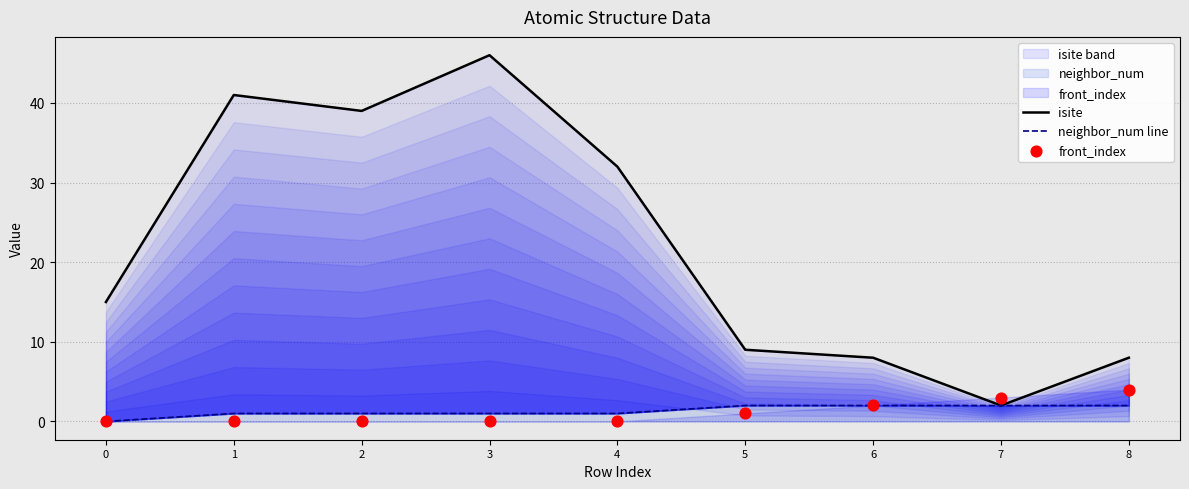

At how many categories does at least one series exceed 21?

4